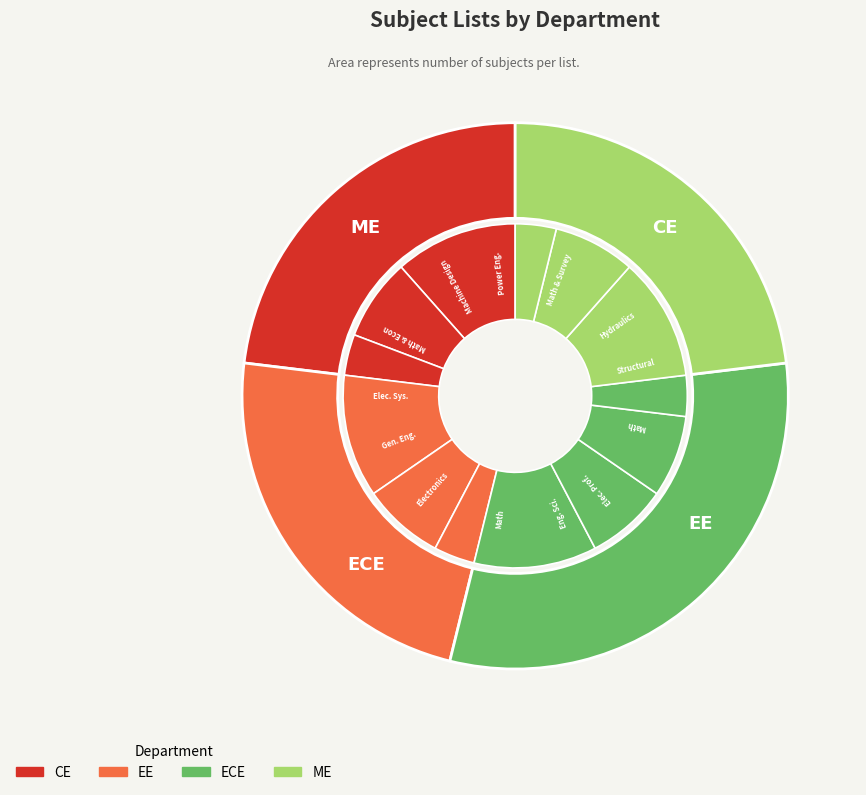

To the nearest percent, what portion does EE represent?

23%